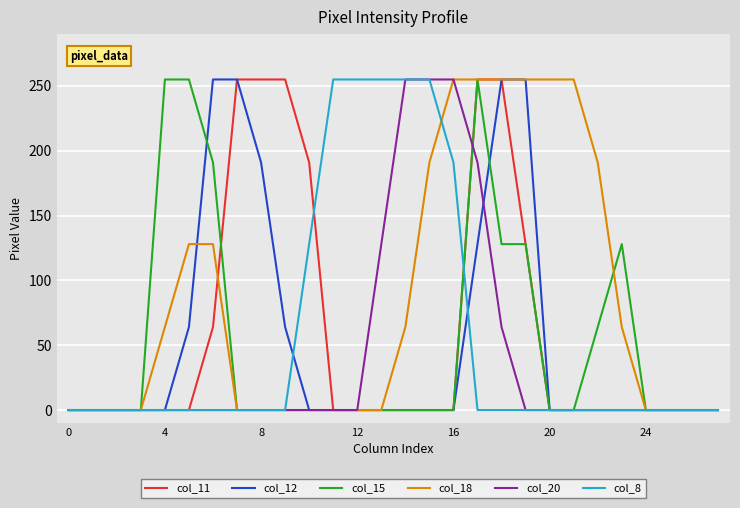

What is the maximum value shown in the chart?

255